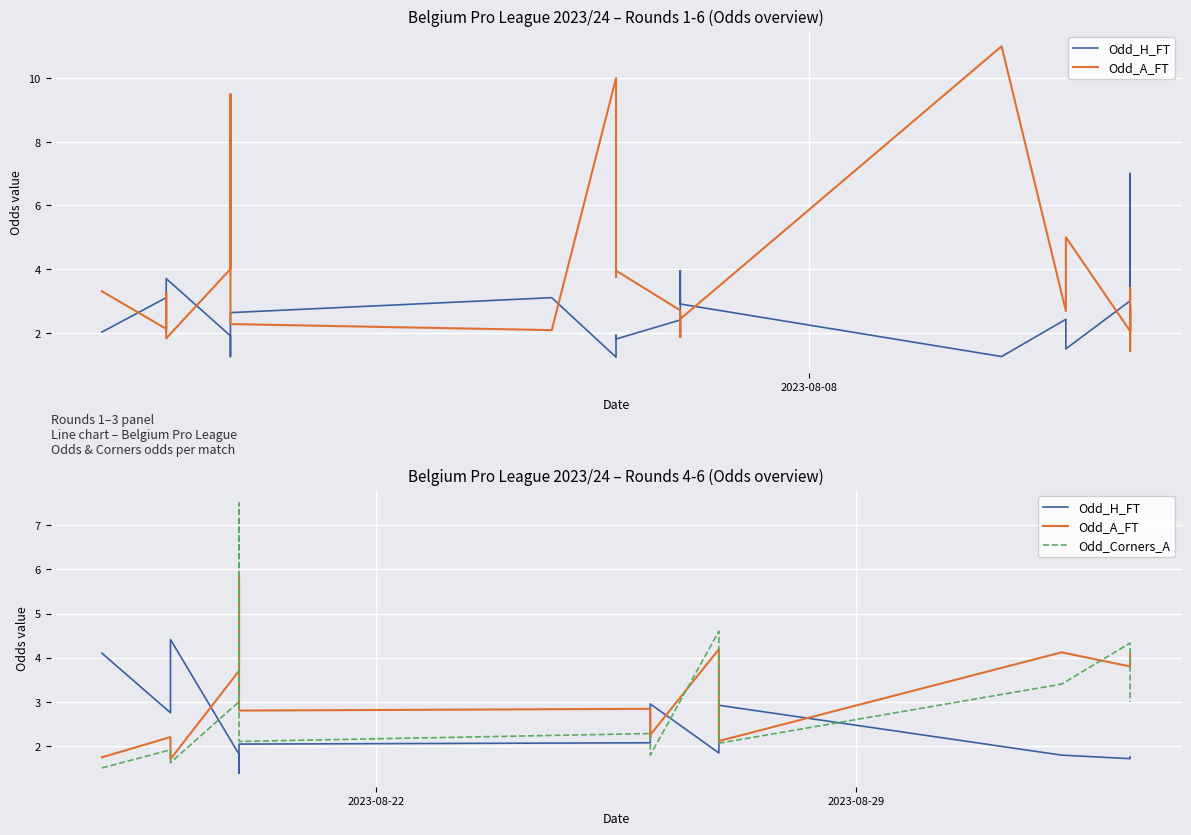

Does the chart display data point markers on the line(s)?

No